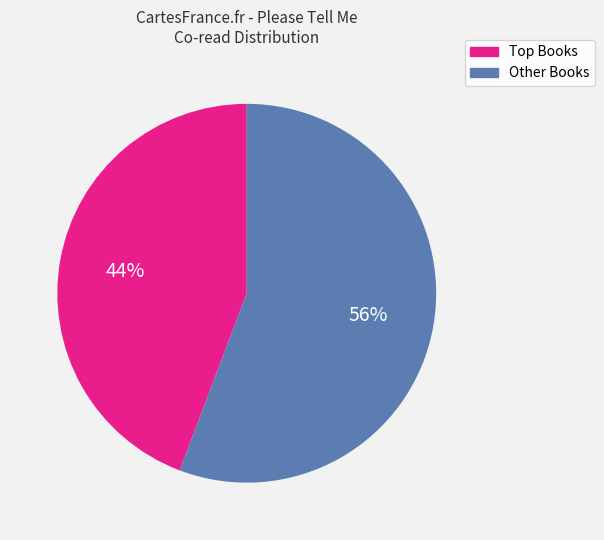

To the nearest percent, what is the average slice percentage?

50%